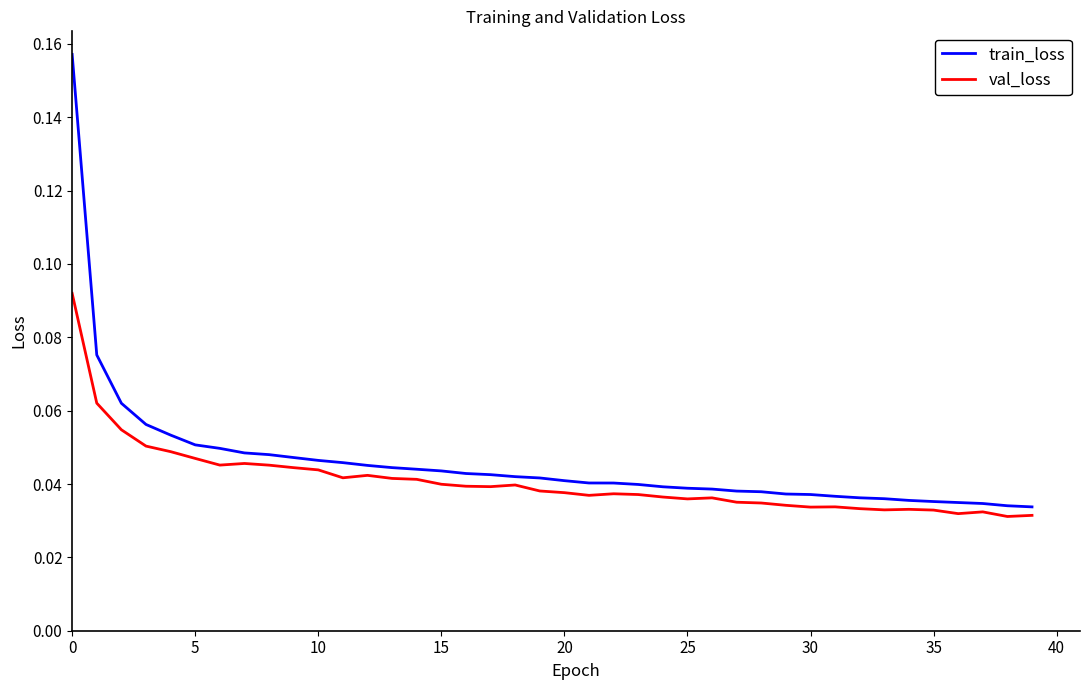

At how many categories does at least one series exceed 0?

40